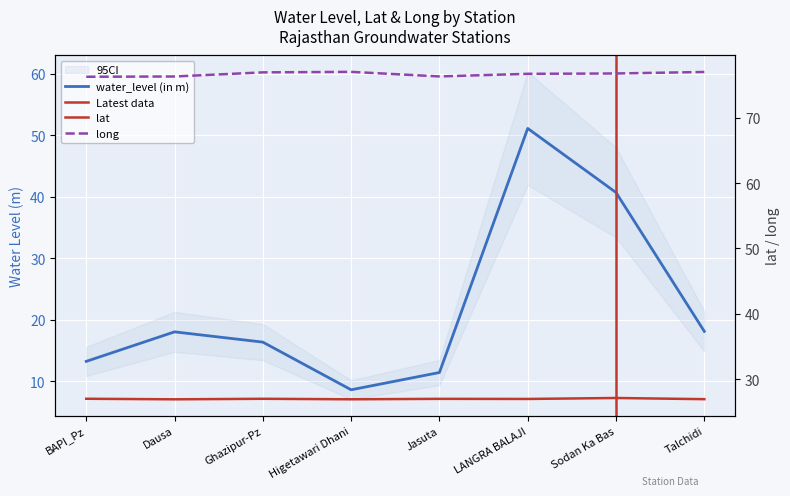

Rank the series at BAPI_Pz from highest to lowest value.

long, lat, water_level (in m)